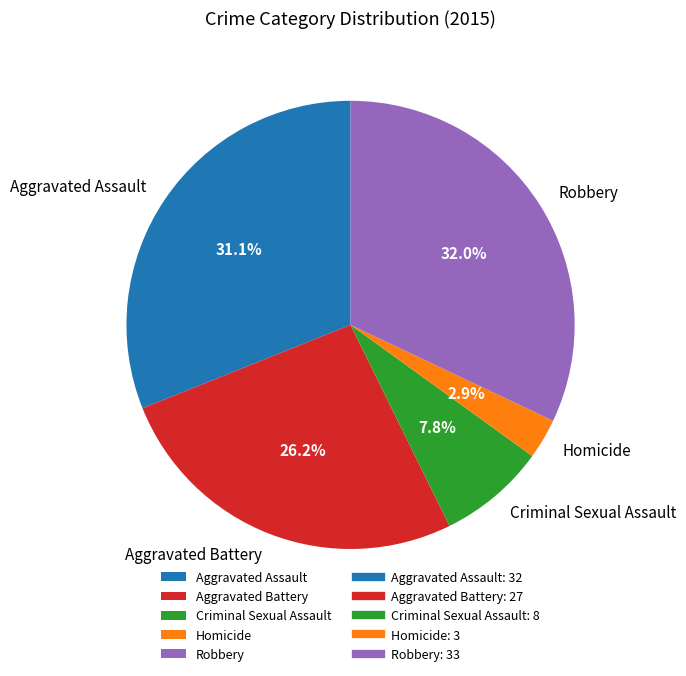

How many segments does this pie chart have?

5